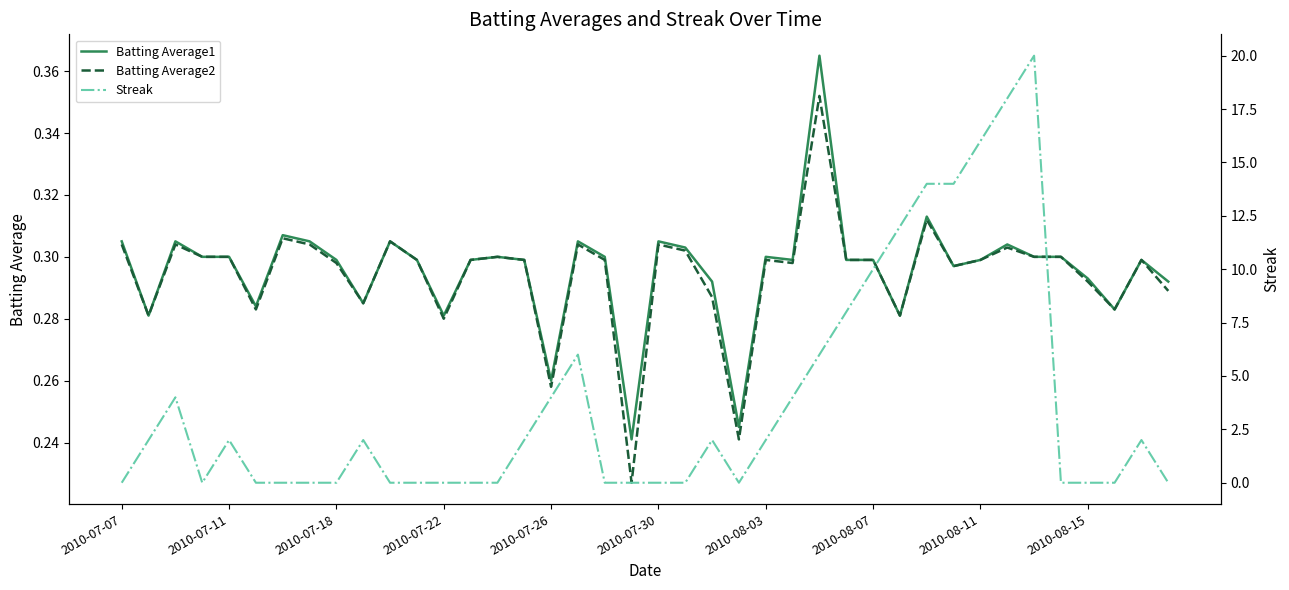

The value of Batting Average2 at 14 is 0.5. True or false?

False